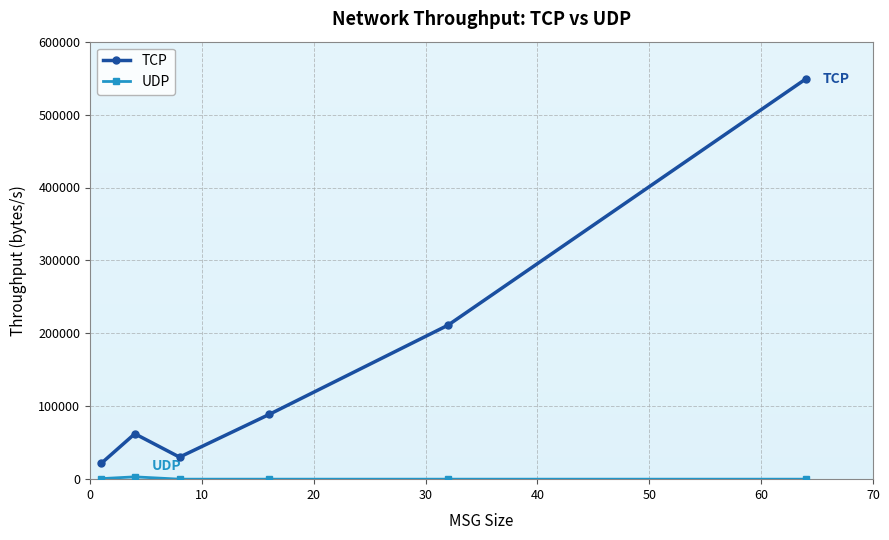

What is the highest value of the TCP series?

549002